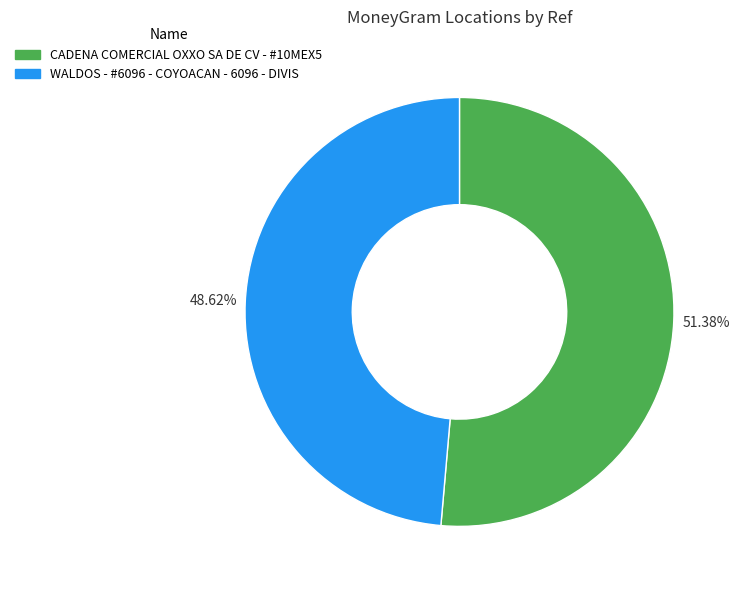

What percentage is NOT represented by WALDOS - #6096 - COYOACAN - 6096 - DIVIS?

51.4%